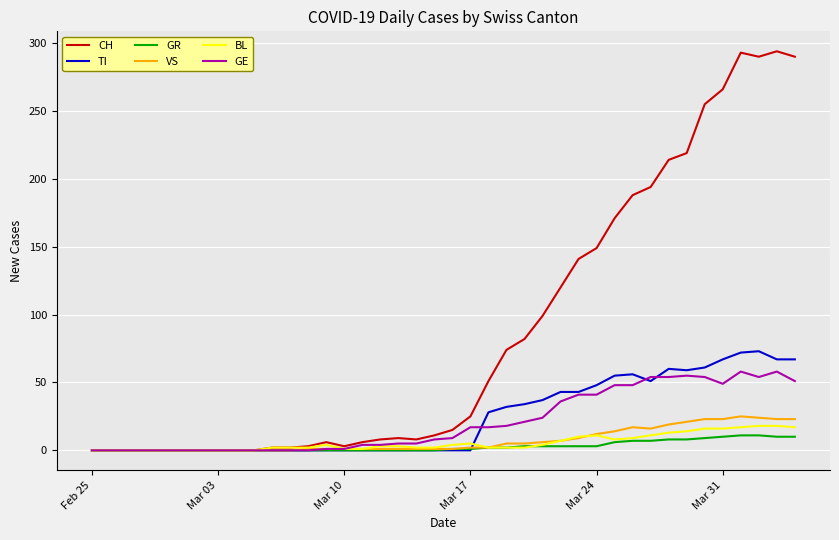

Which series has the largest total across all categories?

CH